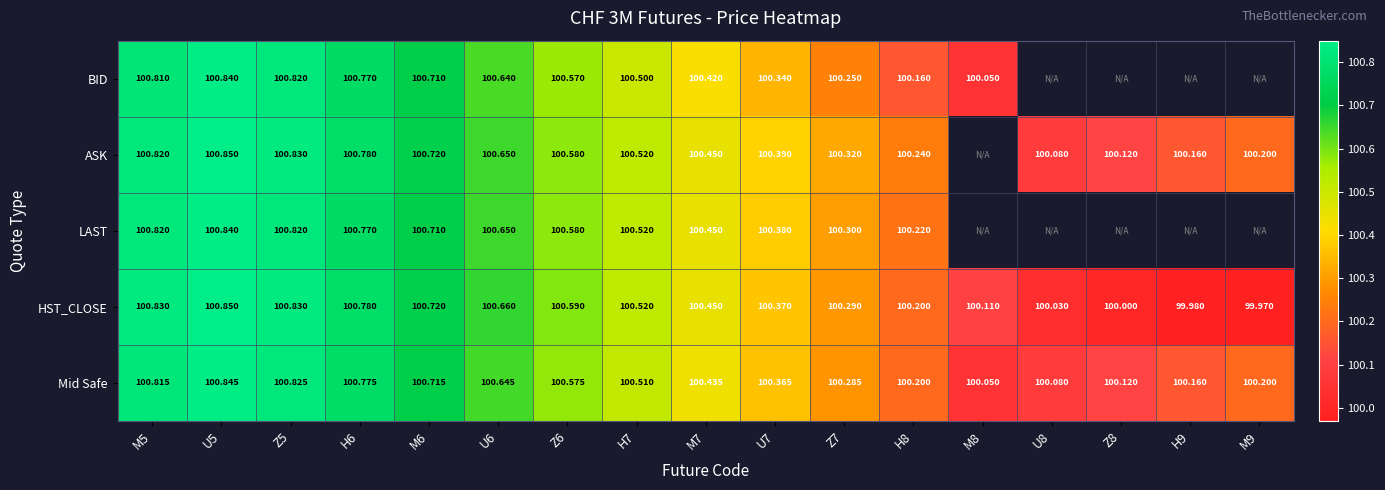

Is the value of BID at M7 greater than the value of ASK at Z8?

Yes